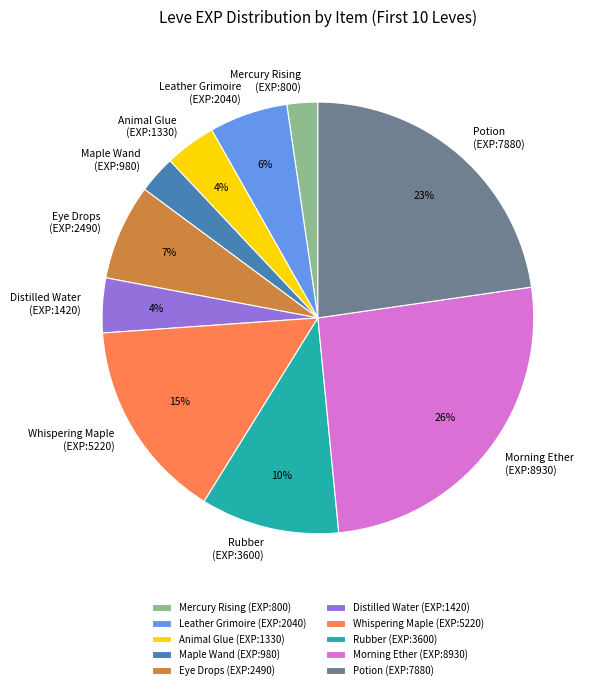

To the nearest percent, what is the average slice percentage?

10%